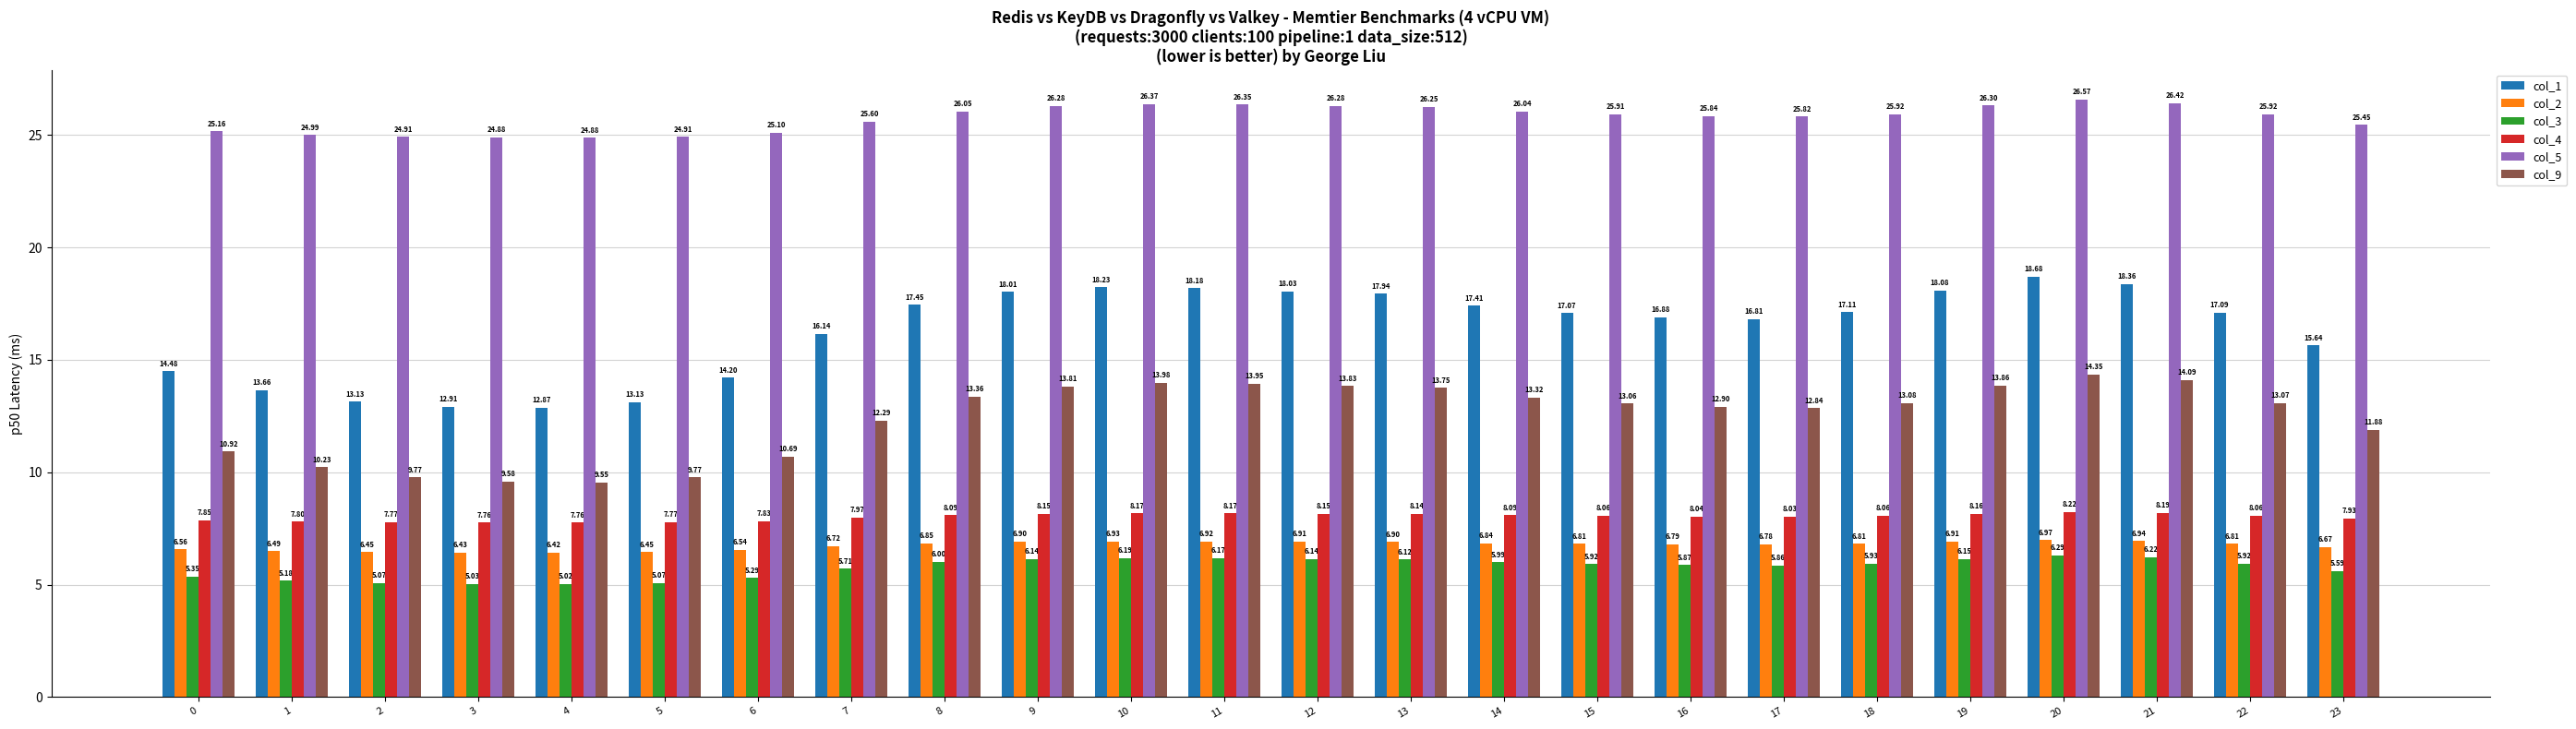

What is the value of the col_2 bar at the 14th from the left?

6.9